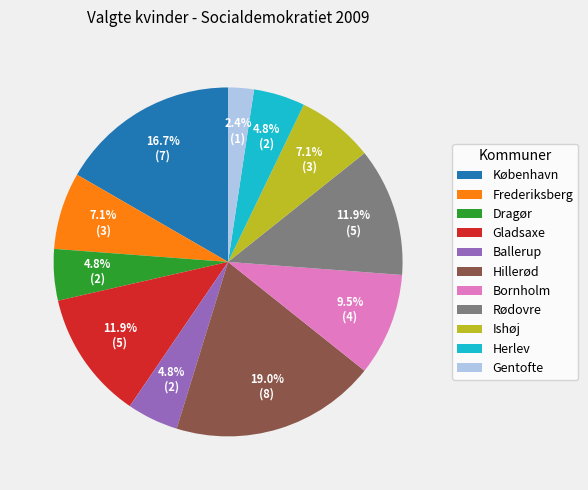

Which has a higher value, Ballerup or Frederiksberg?

Frederiksberg